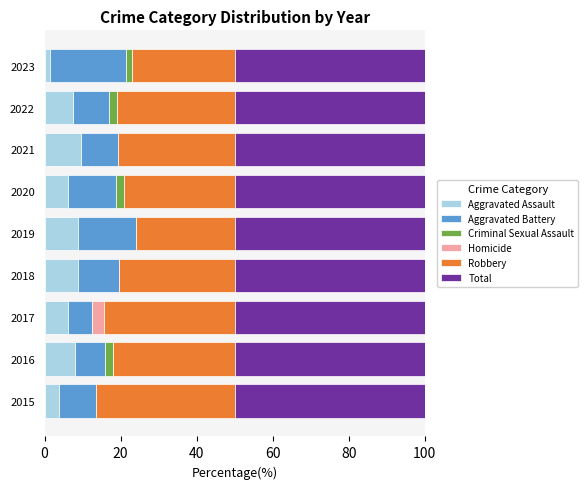

What is the total value across all series at 2022?

100.0